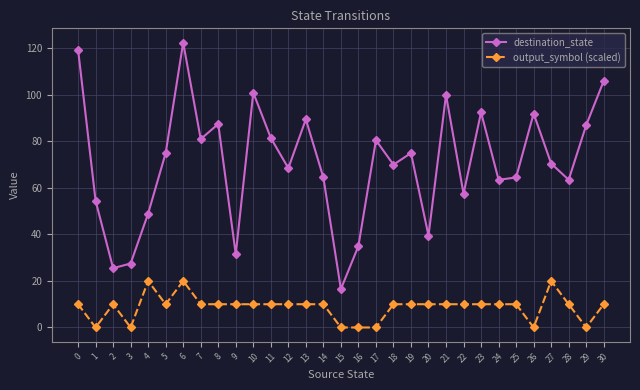

How many data points does each series have?

31